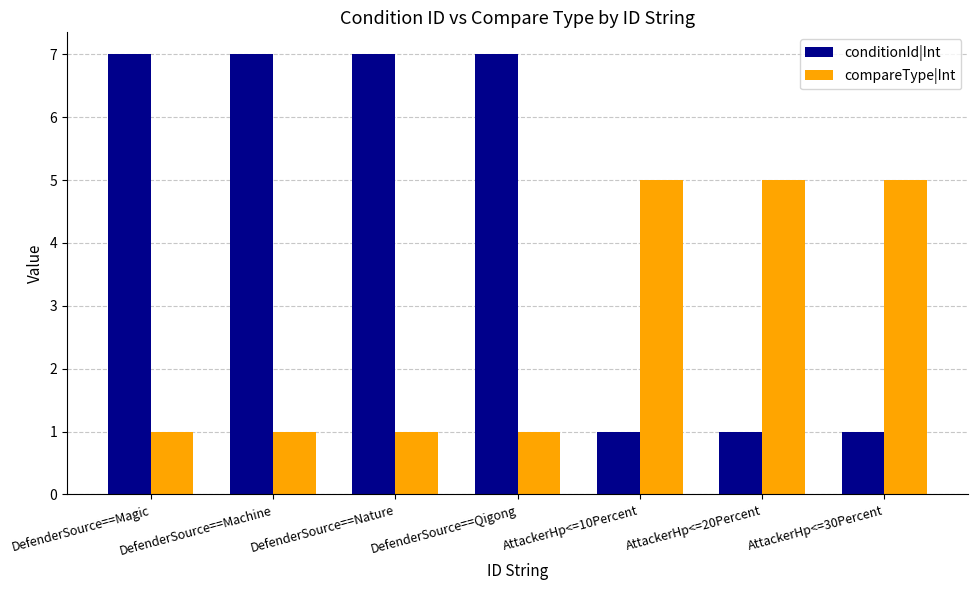

The compareType|Int series shows 7 at AttackerHp<=10Percent. True or false?

False